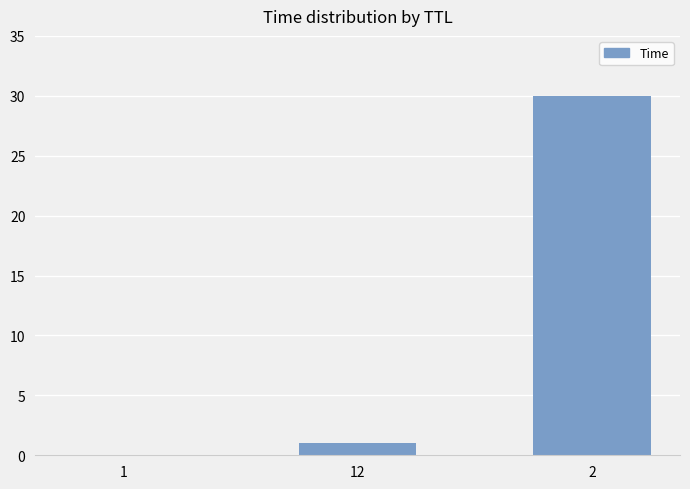

What is the sum of all values?

31.0